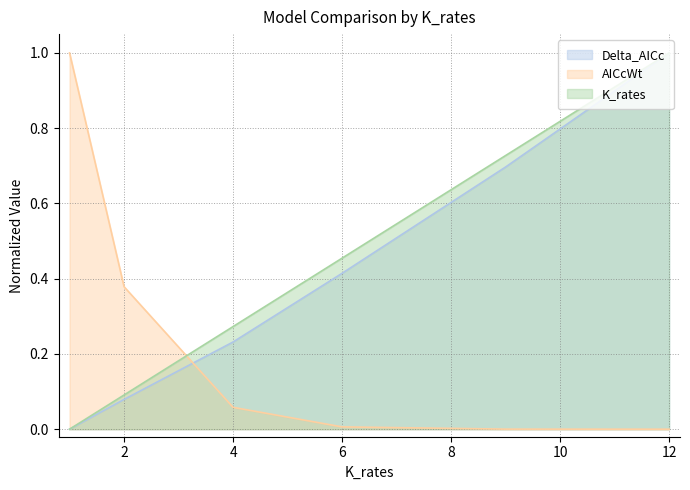

True or false: Delta_AICc and K_rates cross at least once.

False